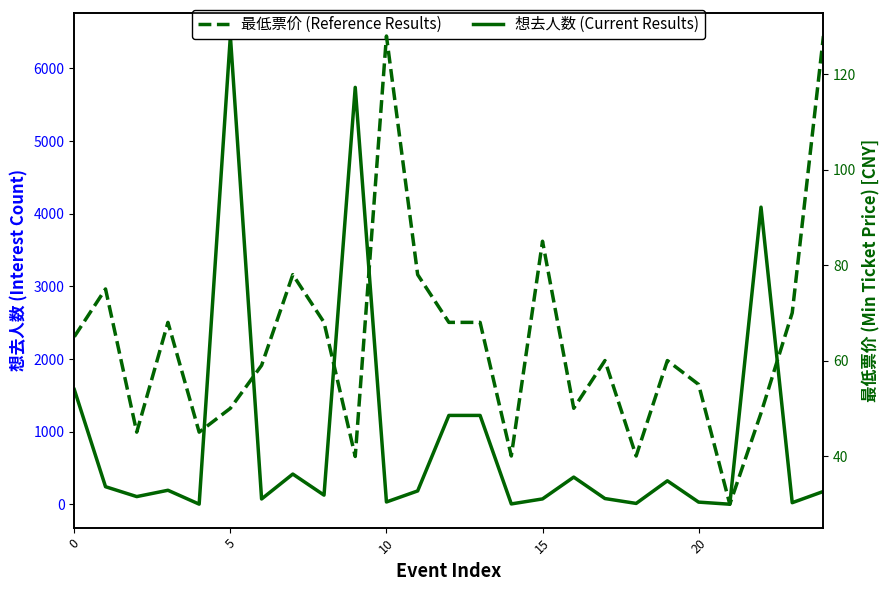

At how many categories does at least one series exceed 646?

6